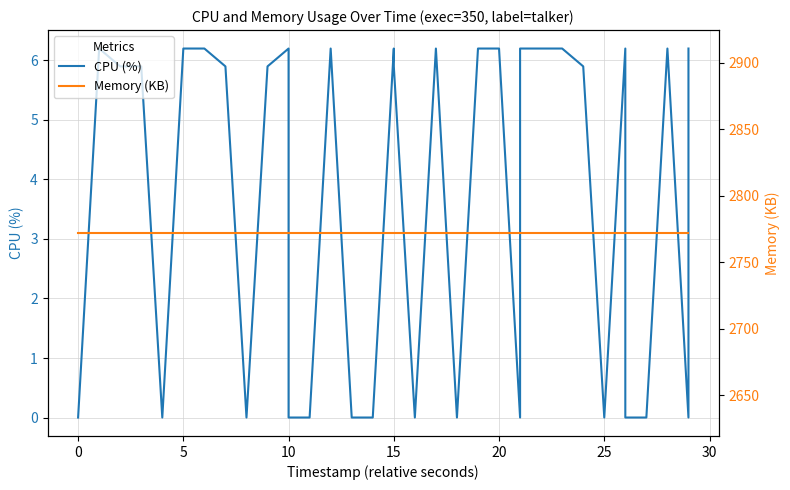

True or false: Memory (KB) and CPU (%) intersect in this chart.

False